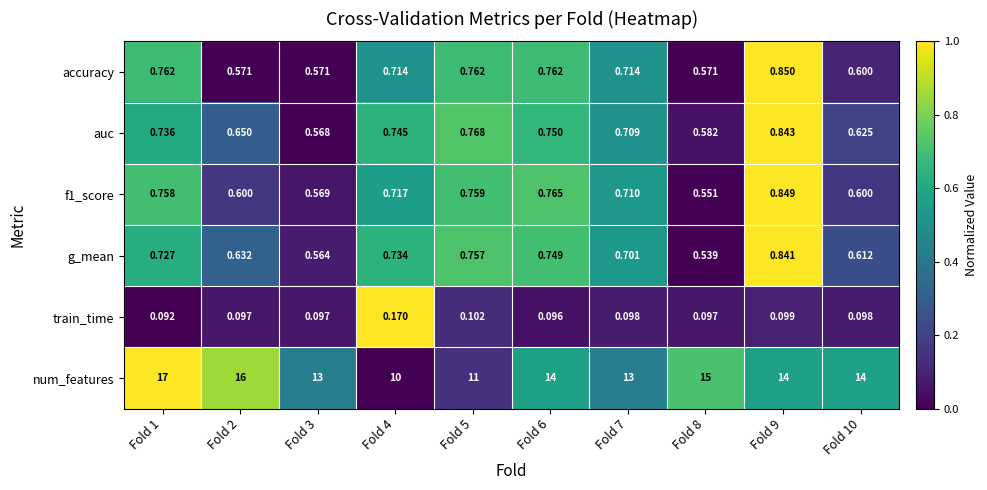

Between Fold 5 and Fold 9, which series saw the biggest shift?

num_features